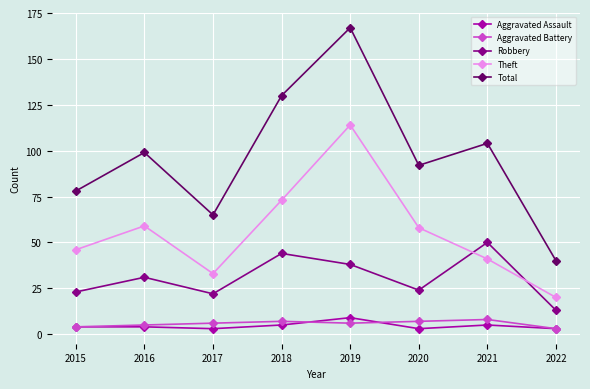

At which category is the sum across all series the highest?

2019